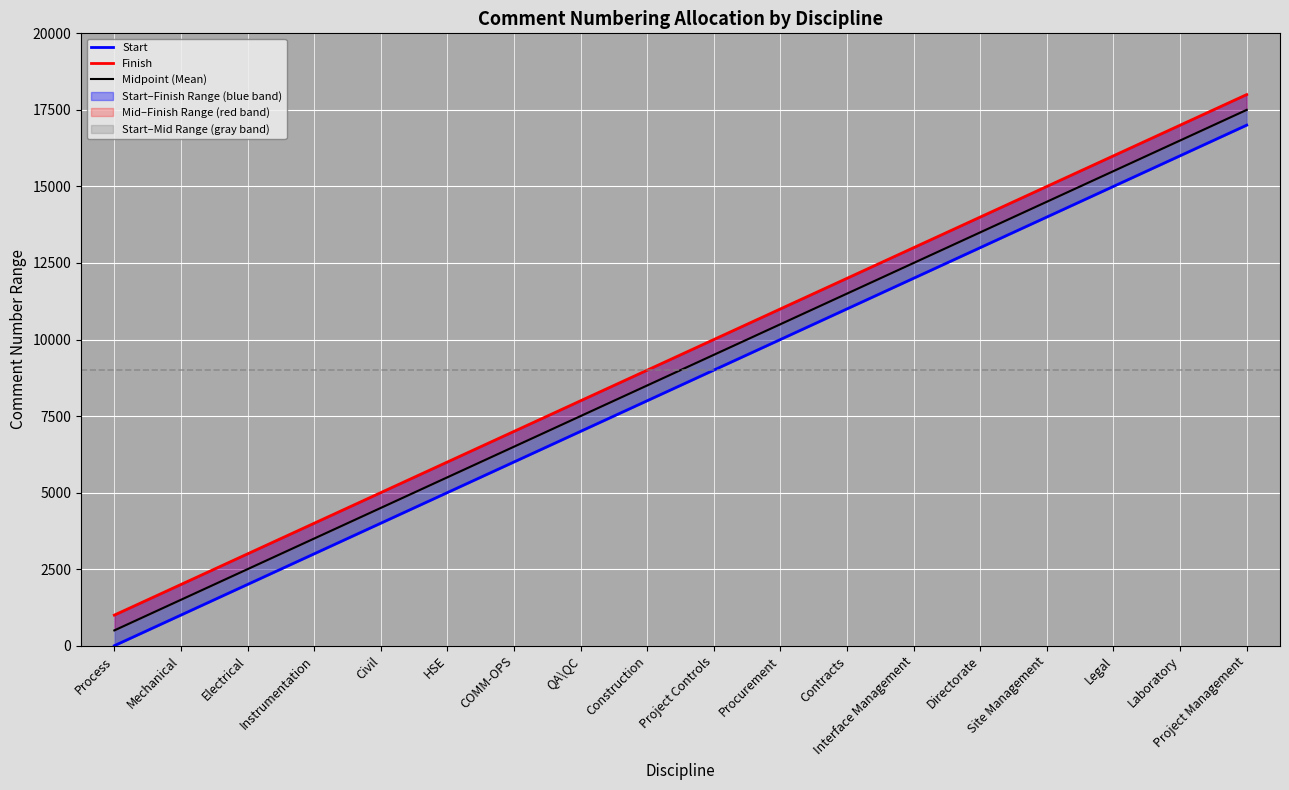

What is the spread (max minus min) of values at Interface Management?

999.0